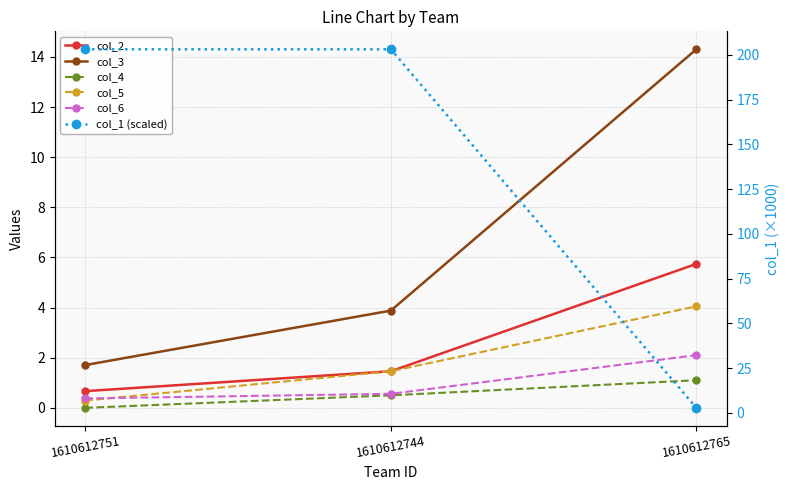

Is the value of col_5 at 1610612765 greater than the value of col_2 at 1610612744?

Yes